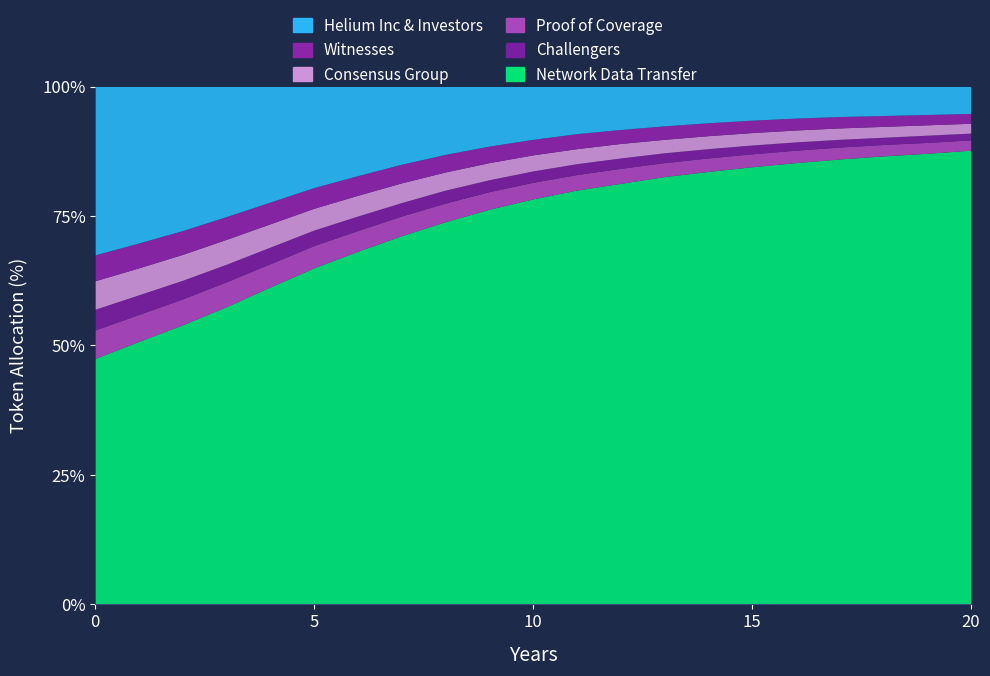

Which series has the largest total across all categories?

Network Data Transfer